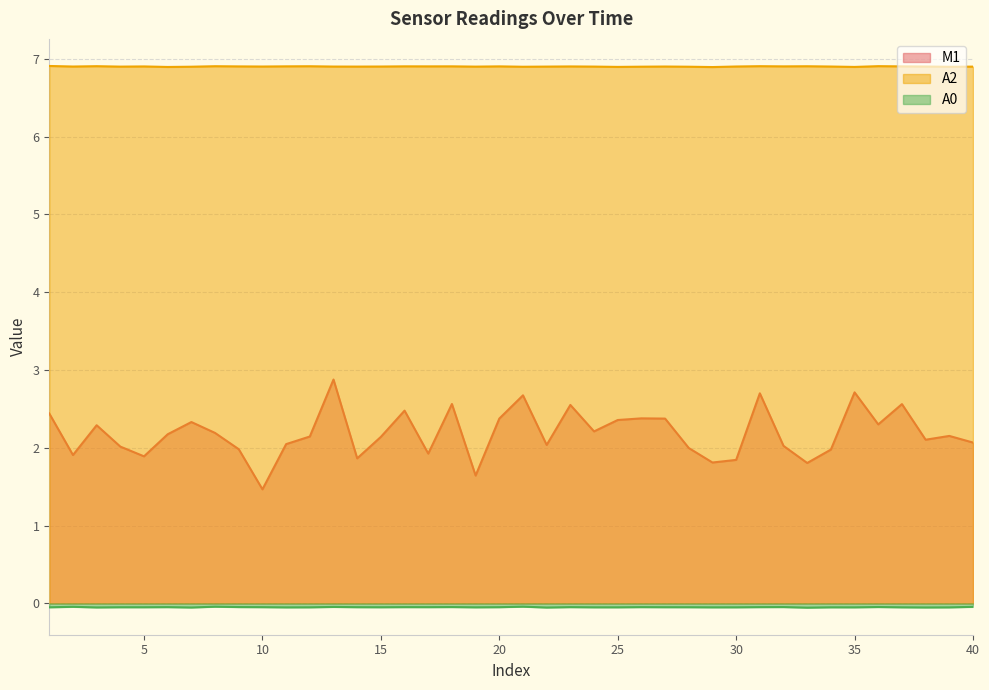

True or false: M1 has more than 1 points higher than both neighbors.

True